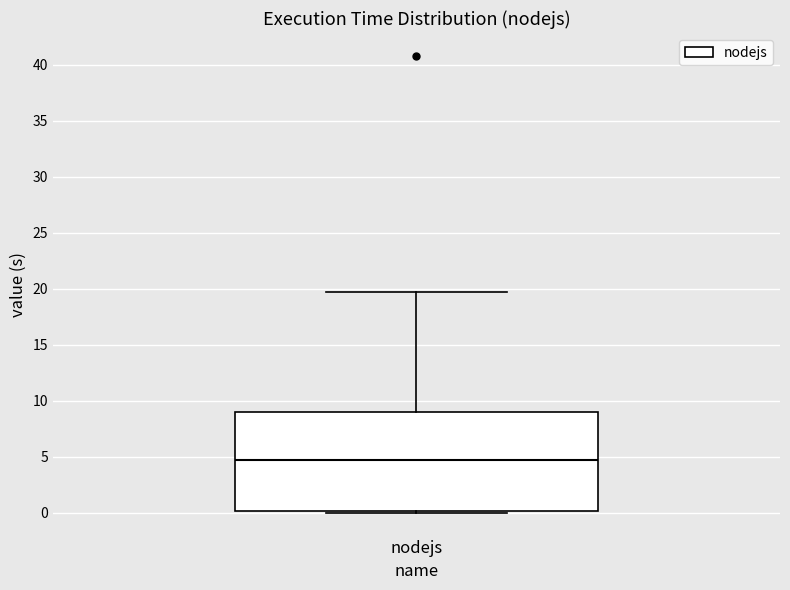

Transcribe this box plot: give where the median line is, the range the box spans, and where the two whiskers end, as read against the y-axis. The values are not printed on the chart, so give them approximately, as read against the axis.

median 4.5, box 0.0 to 9.0, whiskers 0.0 (just below the box's lower edge) to 19.5